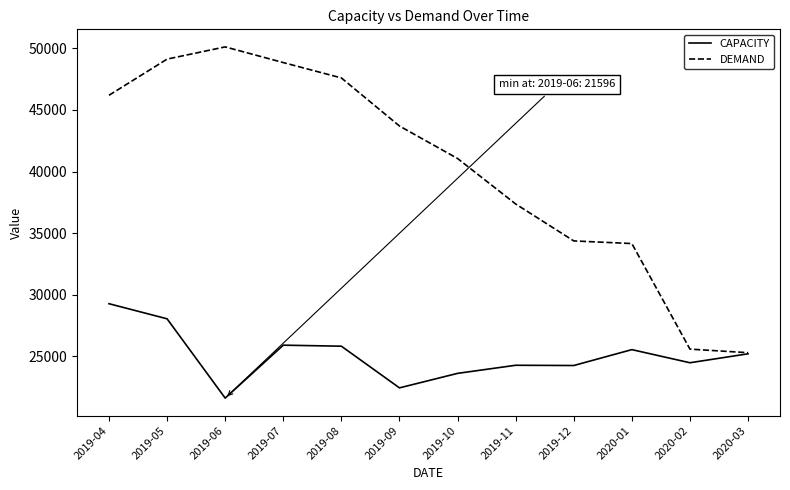

Rank the series by their average value, from highest to lowest.

DEMAND, CAPACITY